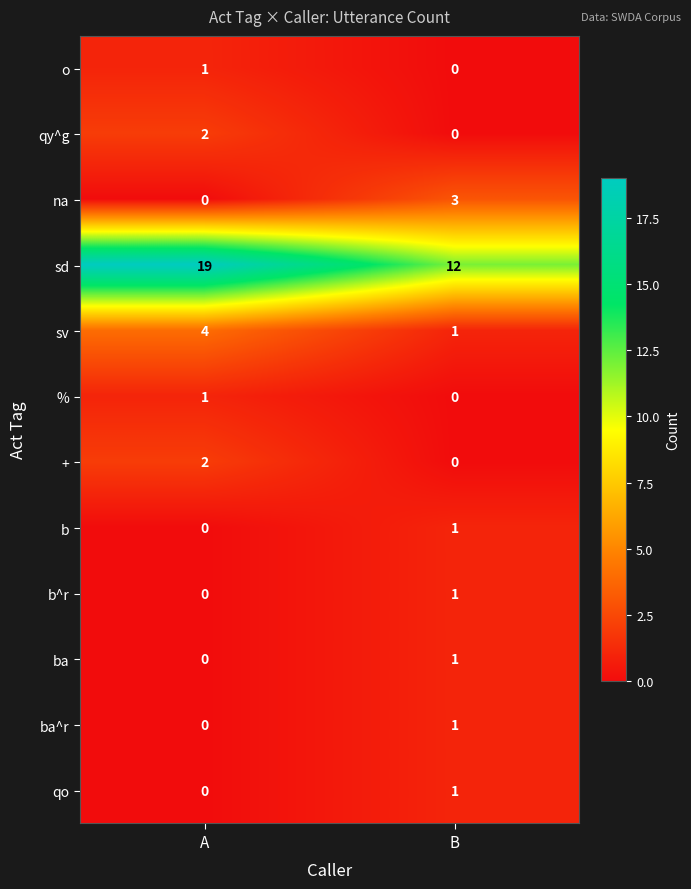

How many data points does each series have?

2